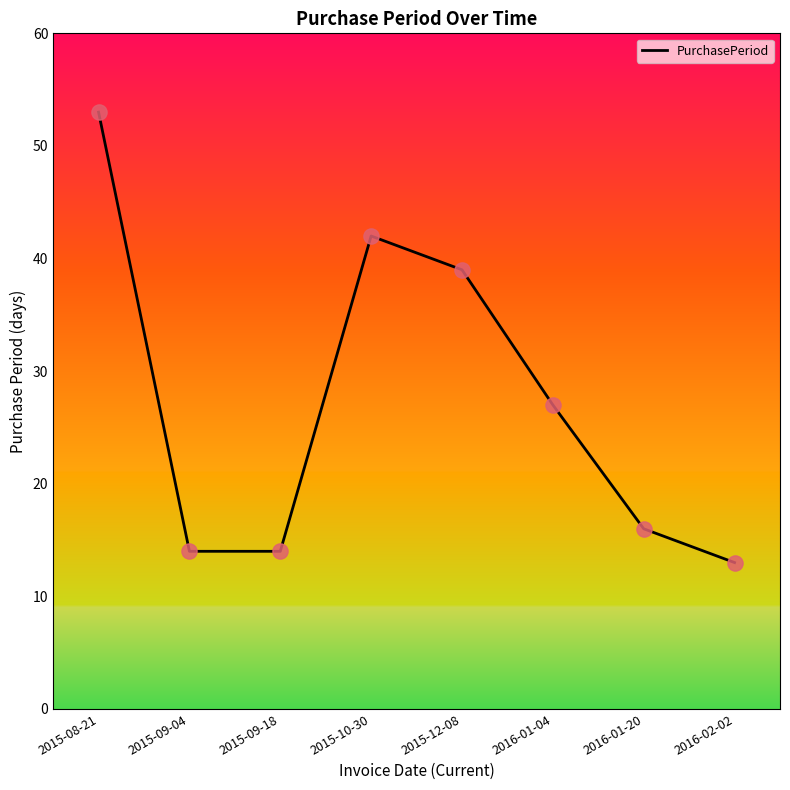

Between 2015-08-21 and 2015-09-04, which is larger?

2015-08-21